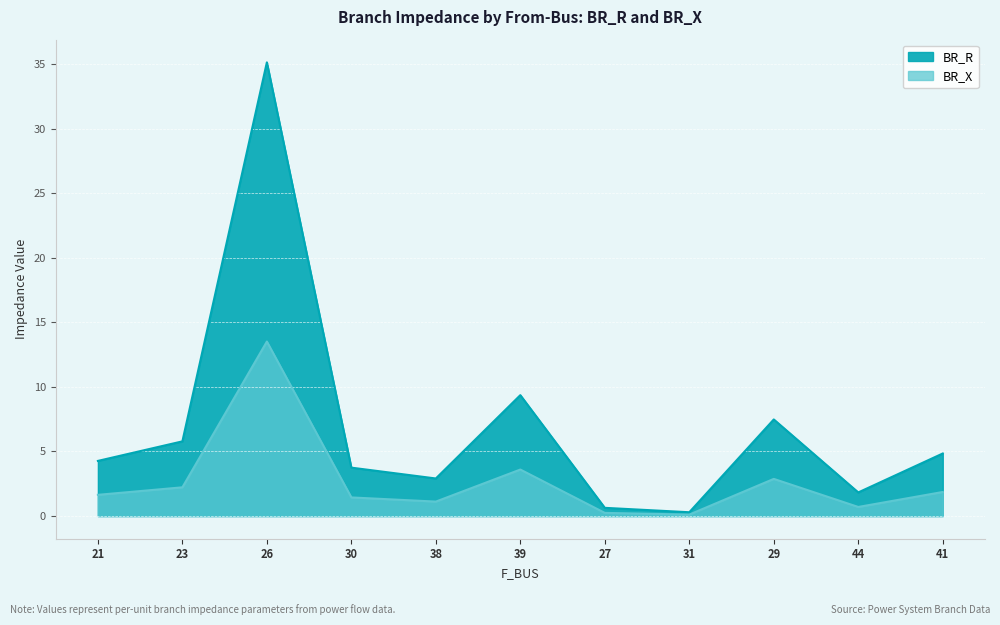

At which label is BR_R closest to 17?

39